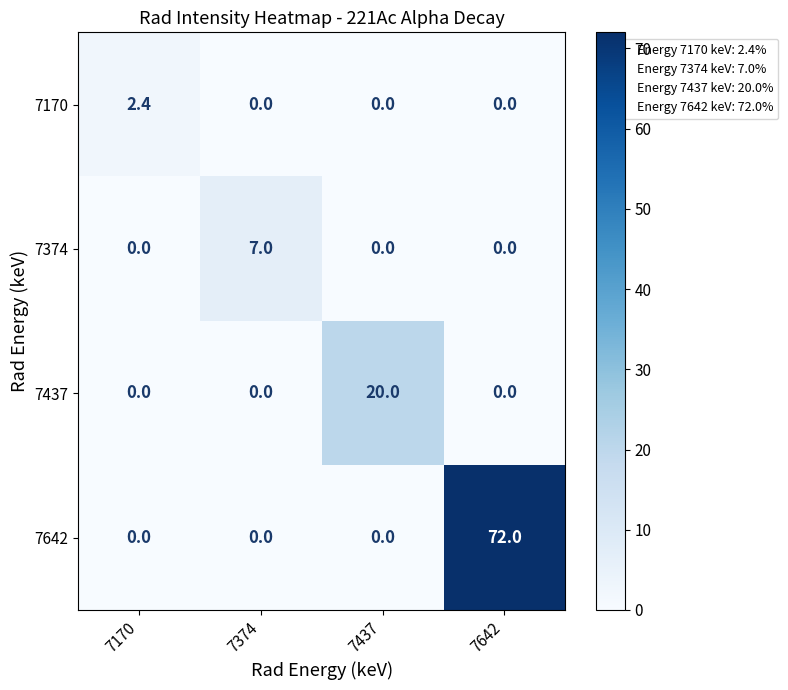

Reading left to right, what are all the values shown in this chart?

7170: 2.4	0.0	0.0	0.0
7374: 0.0	7.0	0.0	0.0
7437: 0.0	0.0	20.0	0.0
7642: 0.0	0.0	0.0	72.0